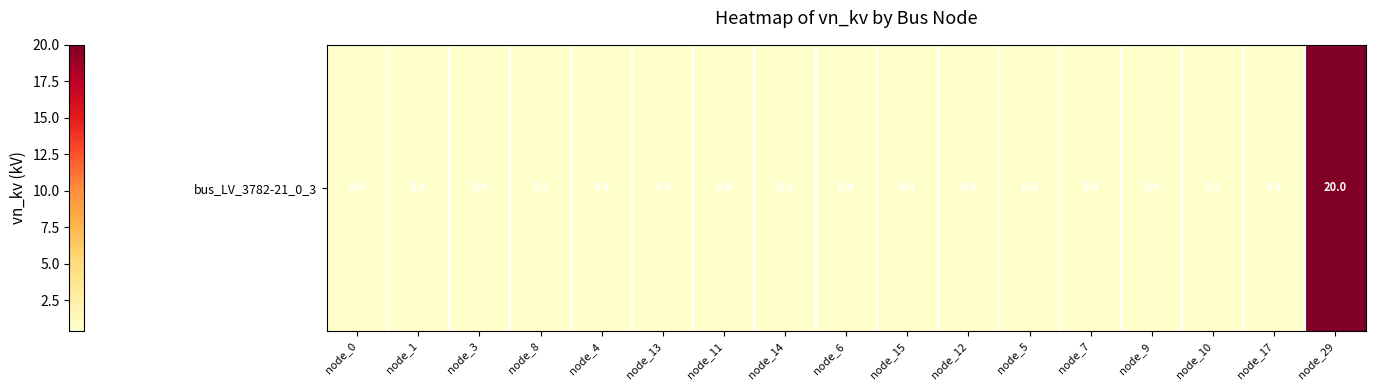

Reading left to right, list all the values displayed in this chart.

node_0=0.4	node_1=0.4	node_3=0.4	node_8=0.4	node_4=0.4	node_13=0.4	node_11=0.4	node_14=0.4	node_6=0.4	node_15=0.4	node_12=0.4	node_5=0.4	node_7=0.4	node_9=0.4	node_10=0.4	node_17=0.4	node_29=20.0